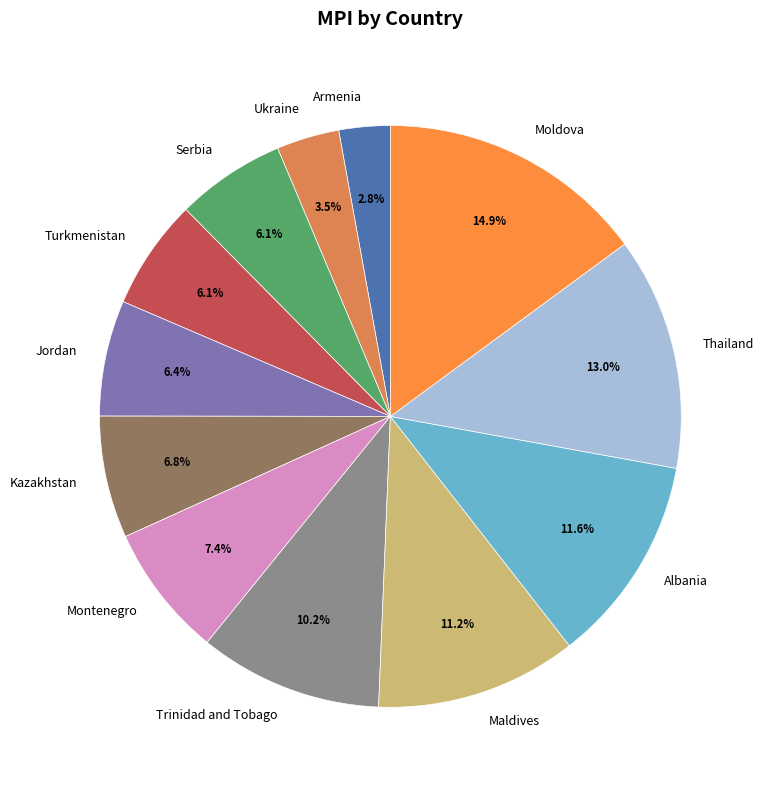

Is it true that Moldova is 15% of the pie?

True